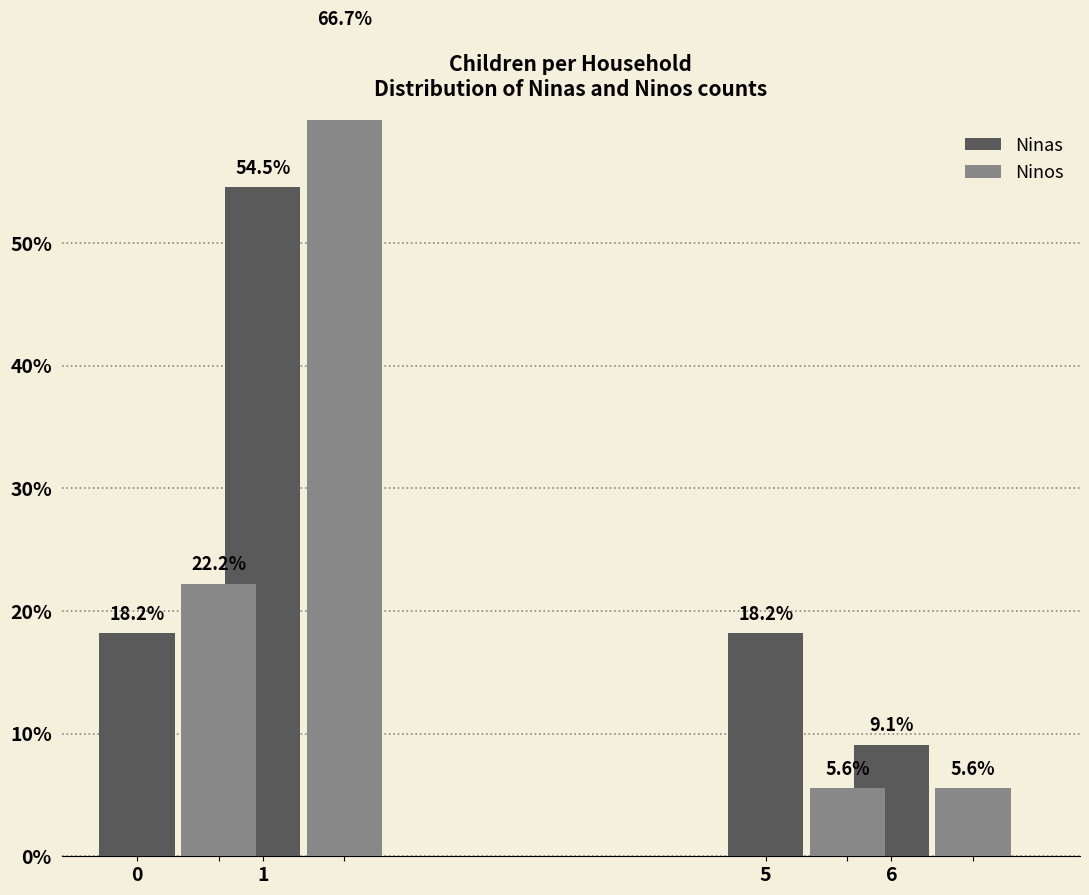

Which series changed the most between 1 and 5?

Ninos